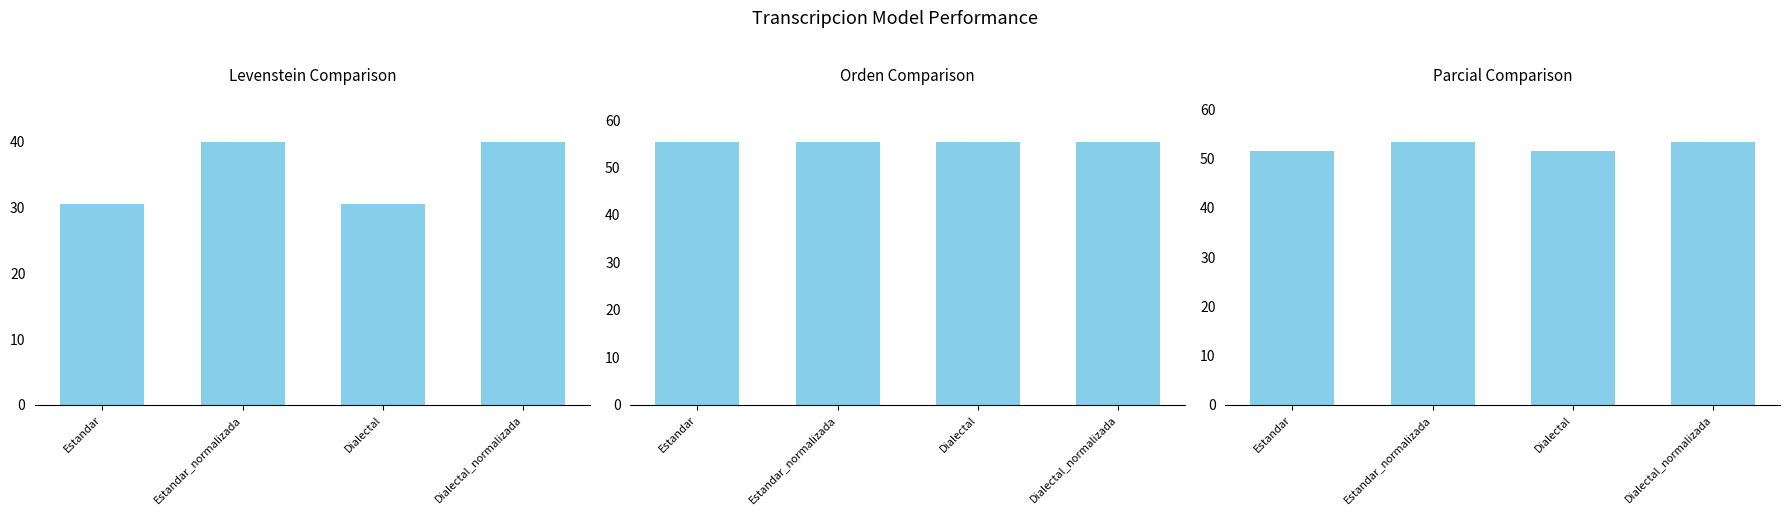

What is the highest value of the Levenstein series?

40.0